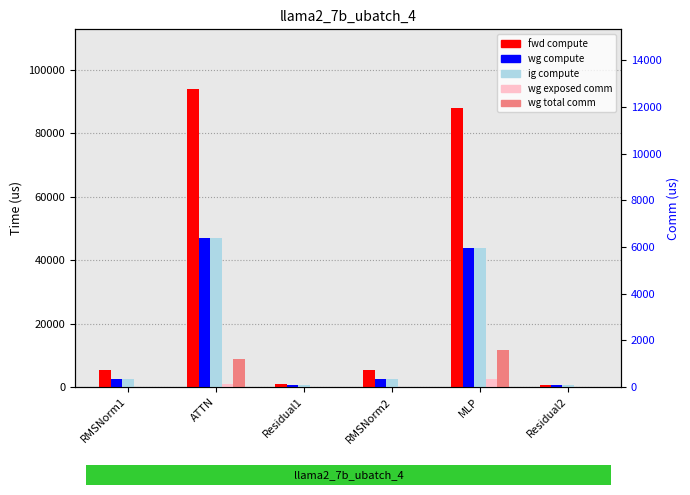

Which series has the largest total across all categories?

fwd compute